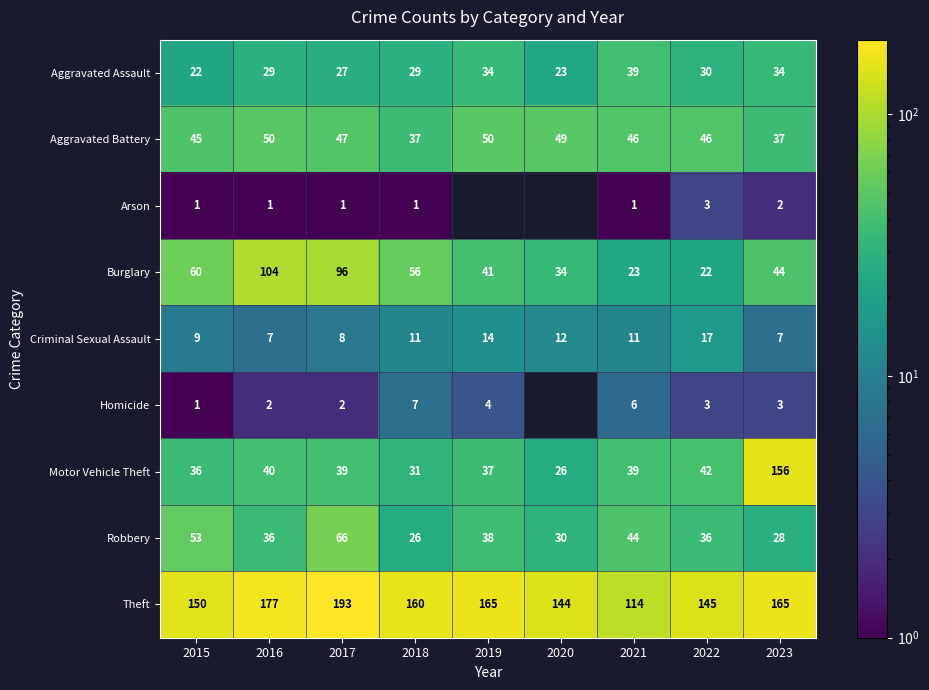

At which category is the sum across all series the highest?

2017